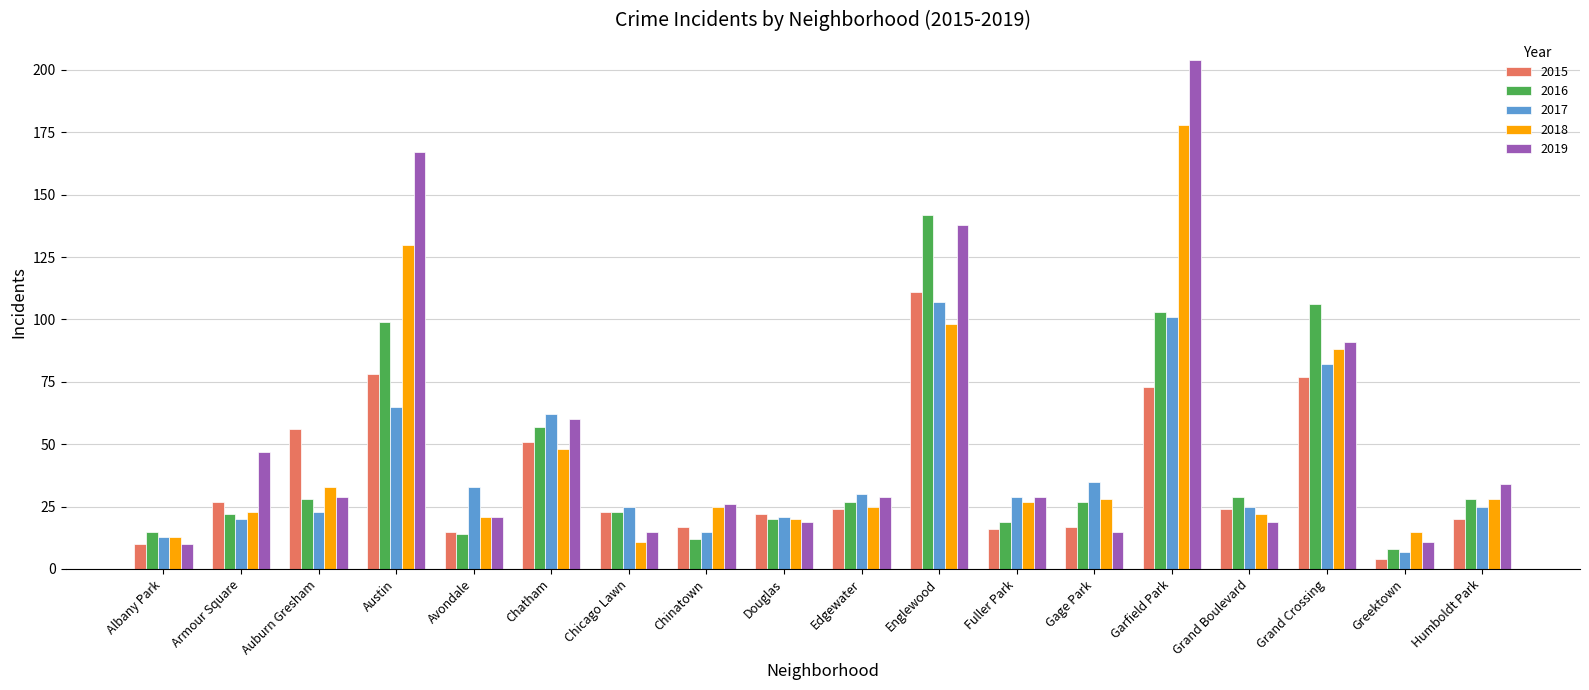

At which label does 2016 reach its minimum?

Greektown